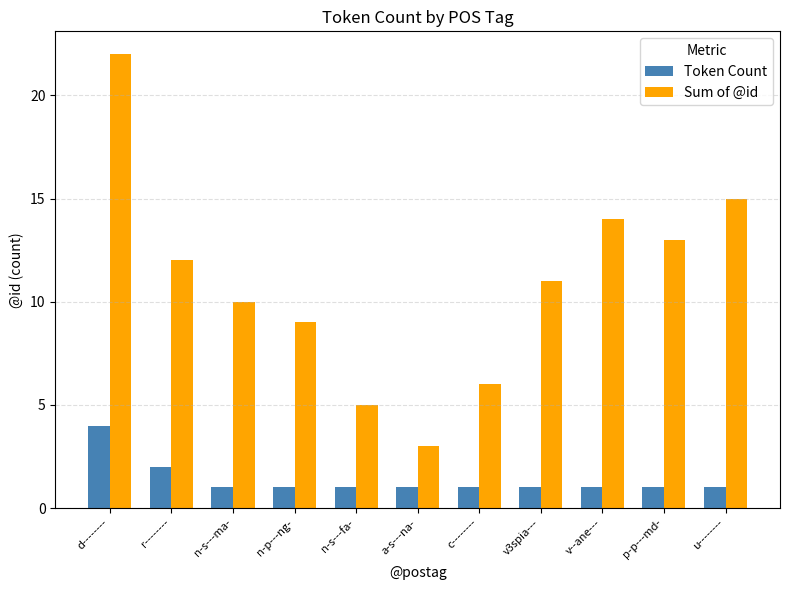

Rank the series by their maximum value, from lowest to highest.

Token Count, Sum of @id